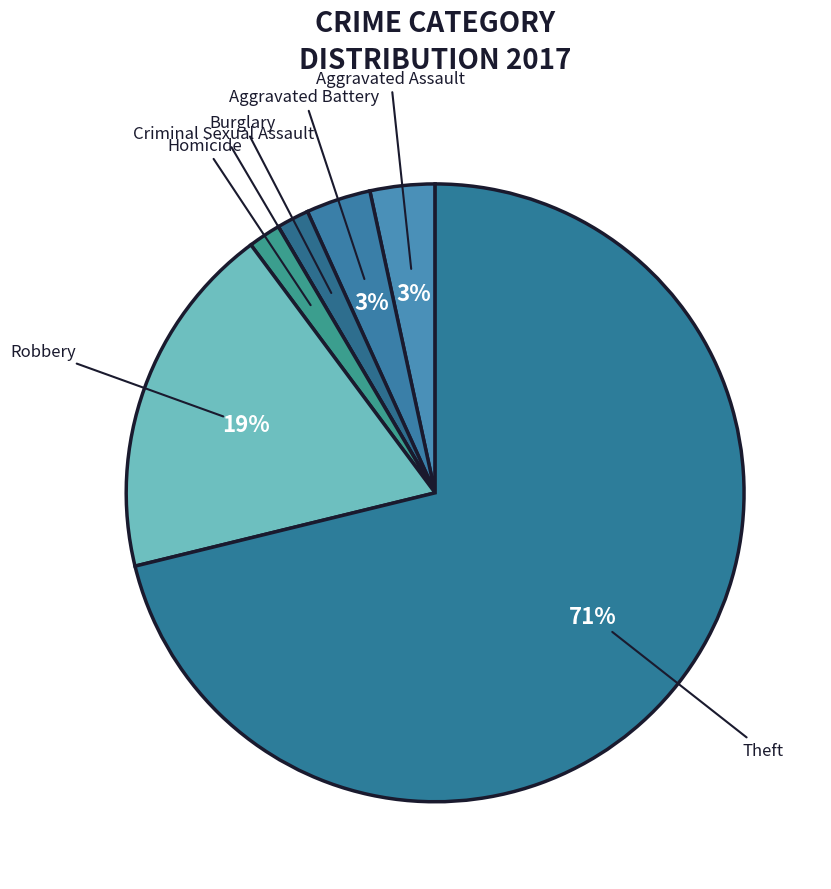

To the nearest percent, what is the difference between the largest and smallest slice percentages?

71%